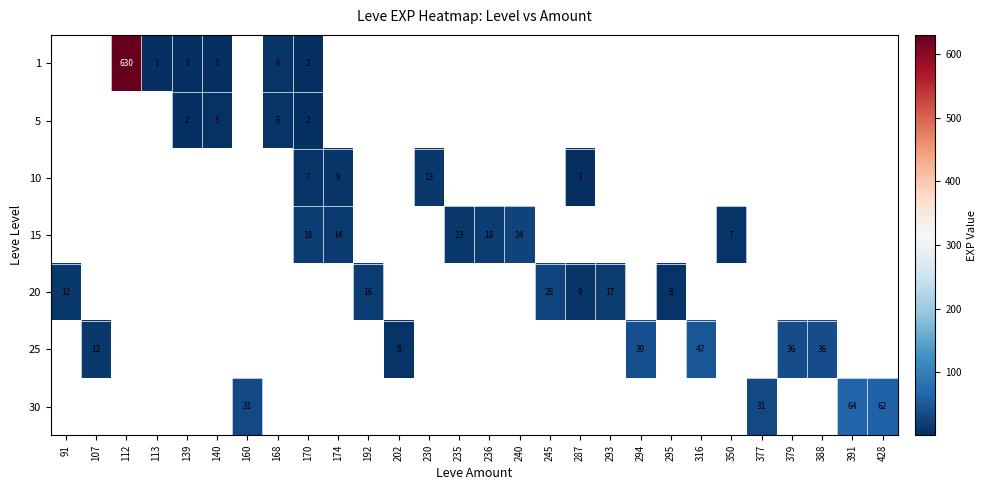

The value of 1 at 170 is 2. True or false?

True